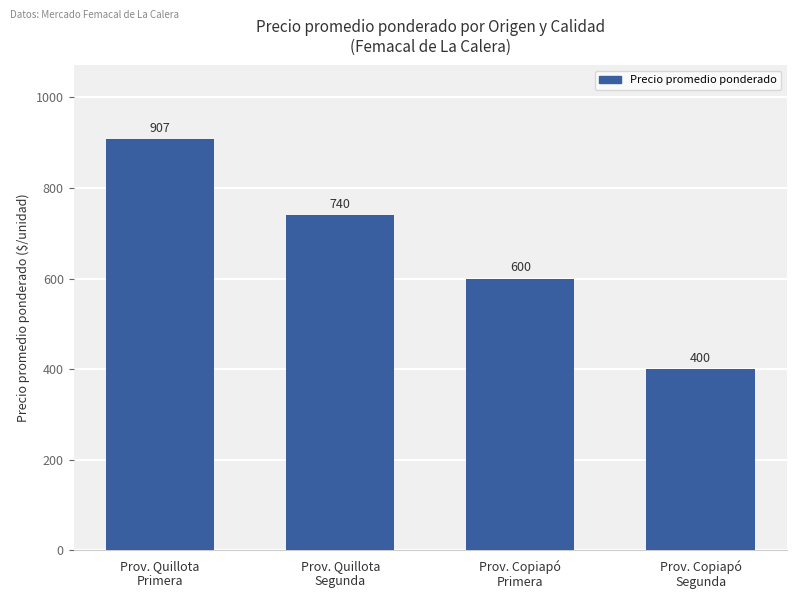

Rank the categories by value from highest to lowest.

Prov. Quillota
Primera, Prov. Quillota
Segunda, Prov. Copiapó
Primera, Prov. Copiapó
Segunda